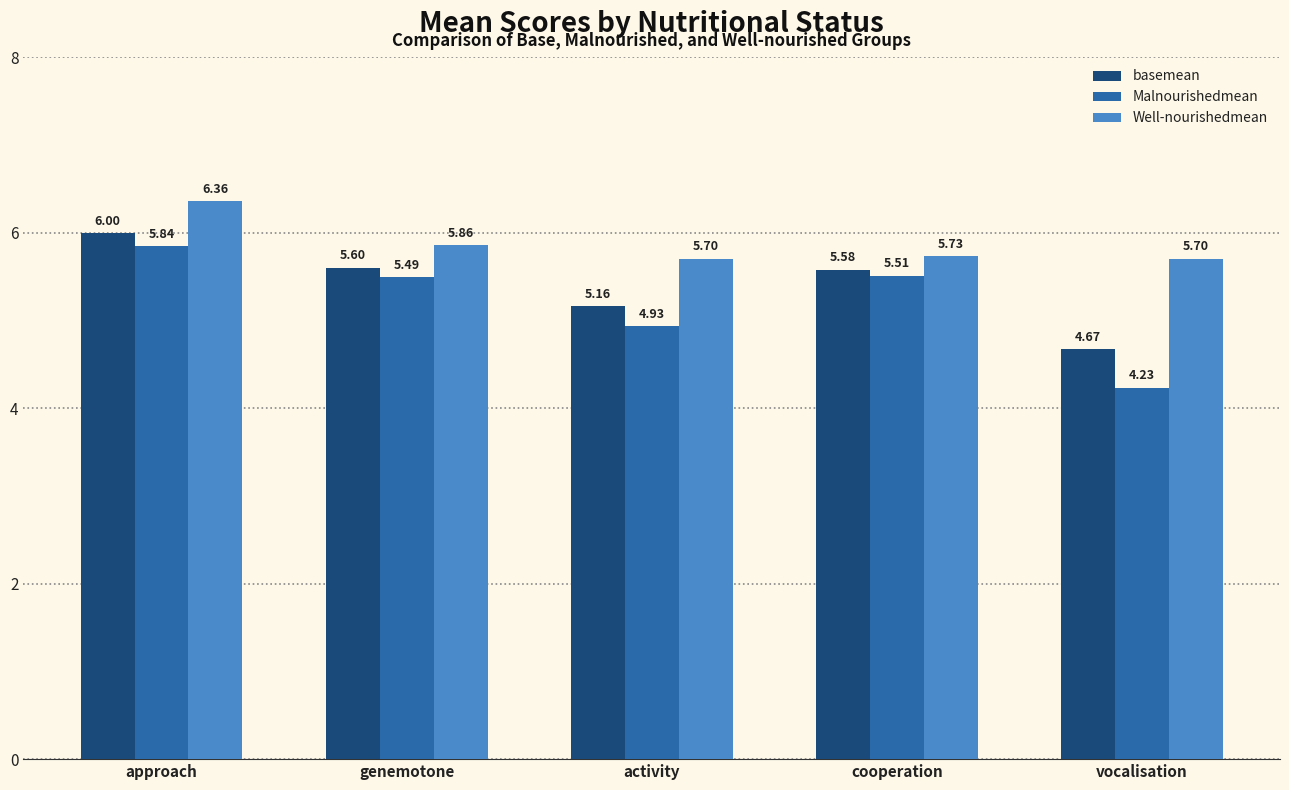

Which category has the highest value across all series?

approach